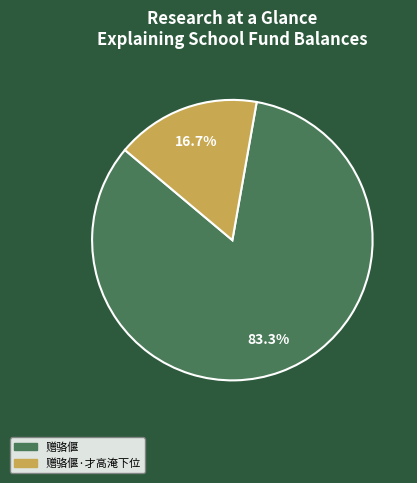

True or false: 赠骆偃·才高淹下位 accounts for 17% of the total.

True